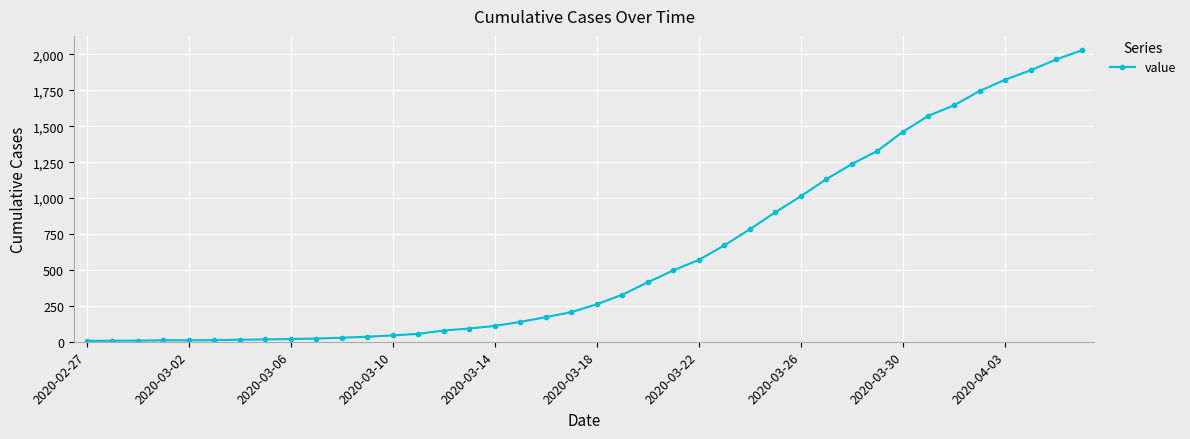

What is the difference between the maximum and minimum values?

2022